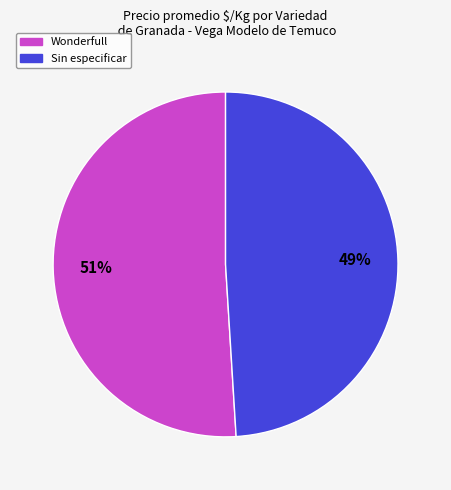

What percentage is the Wonderfull slice, to the nearest percent?

51%